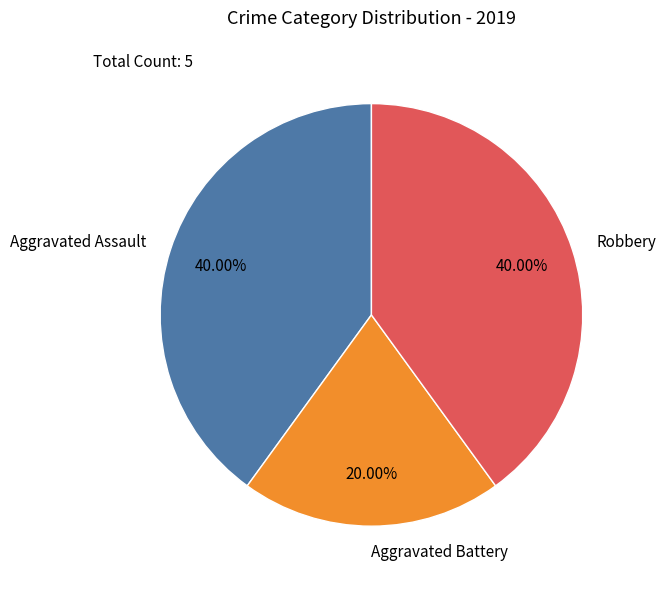

To the nearest percent, what portion does Aggravated Battery represent?

20%